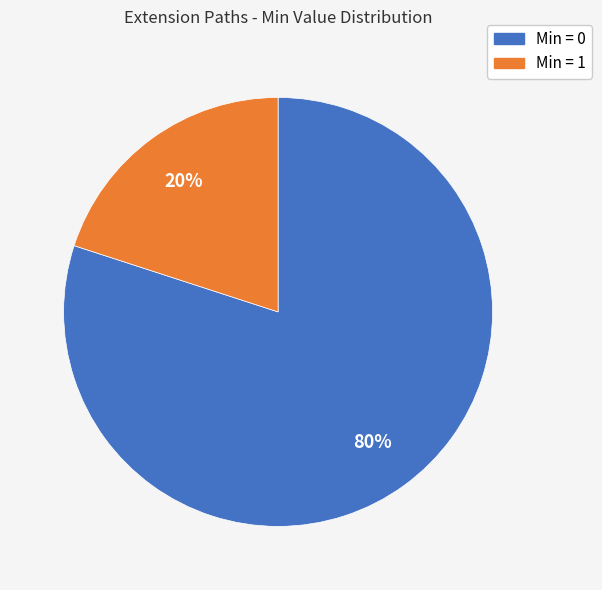

Combined, do Min = 1 and Min = 0 account for over 50%?

Yes